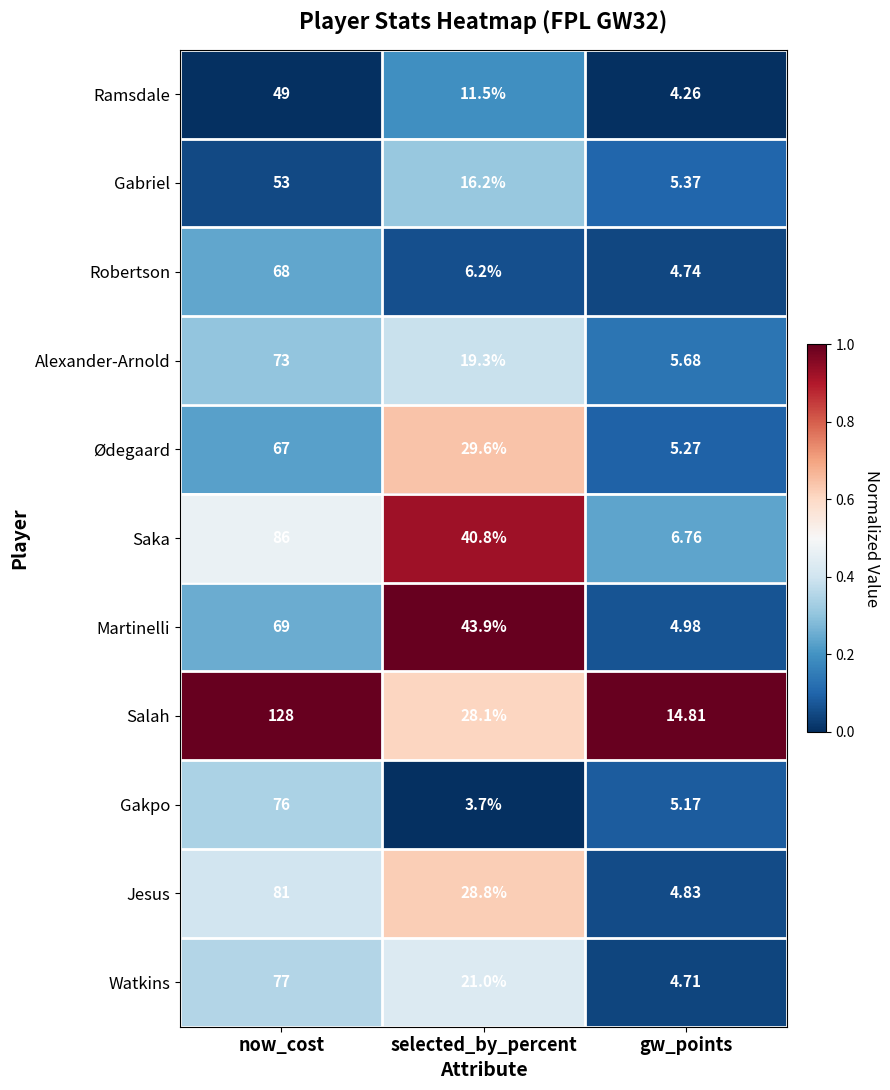

At which label does Saka first exceed 40?

now_cost